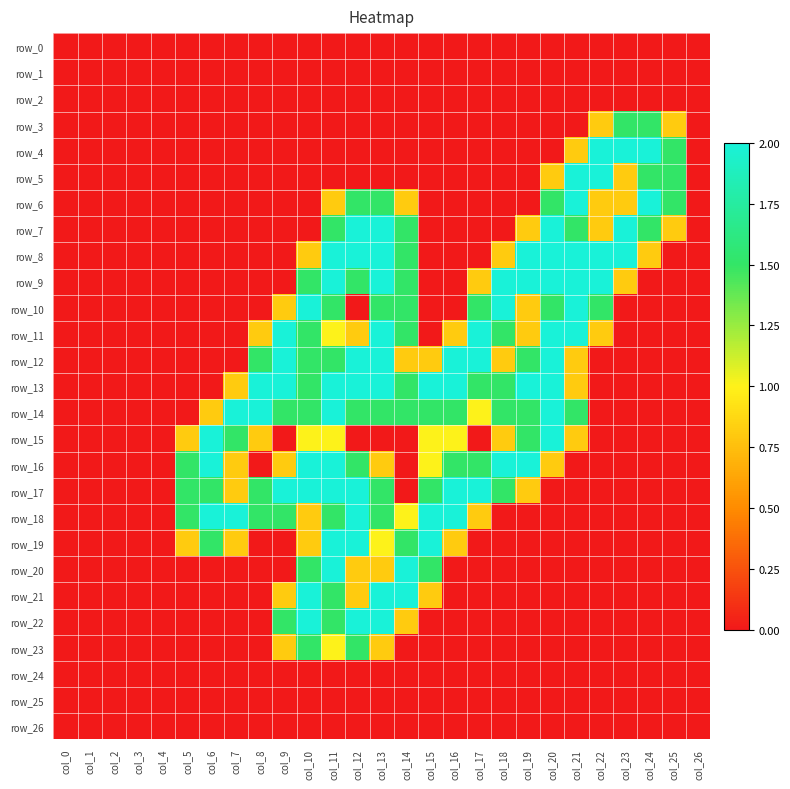

The row_11 series shows 1.4 at col_16. True or false?

False